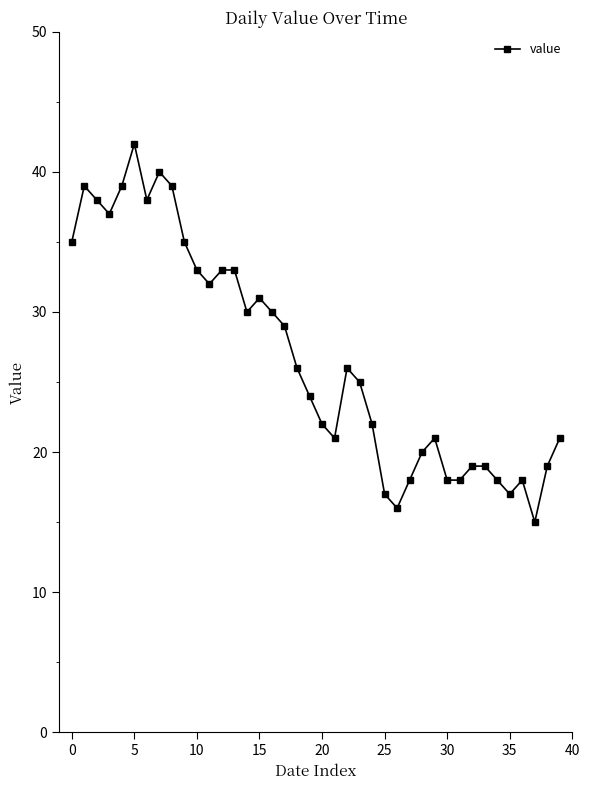

What is the value of the 24th point from the left?

25